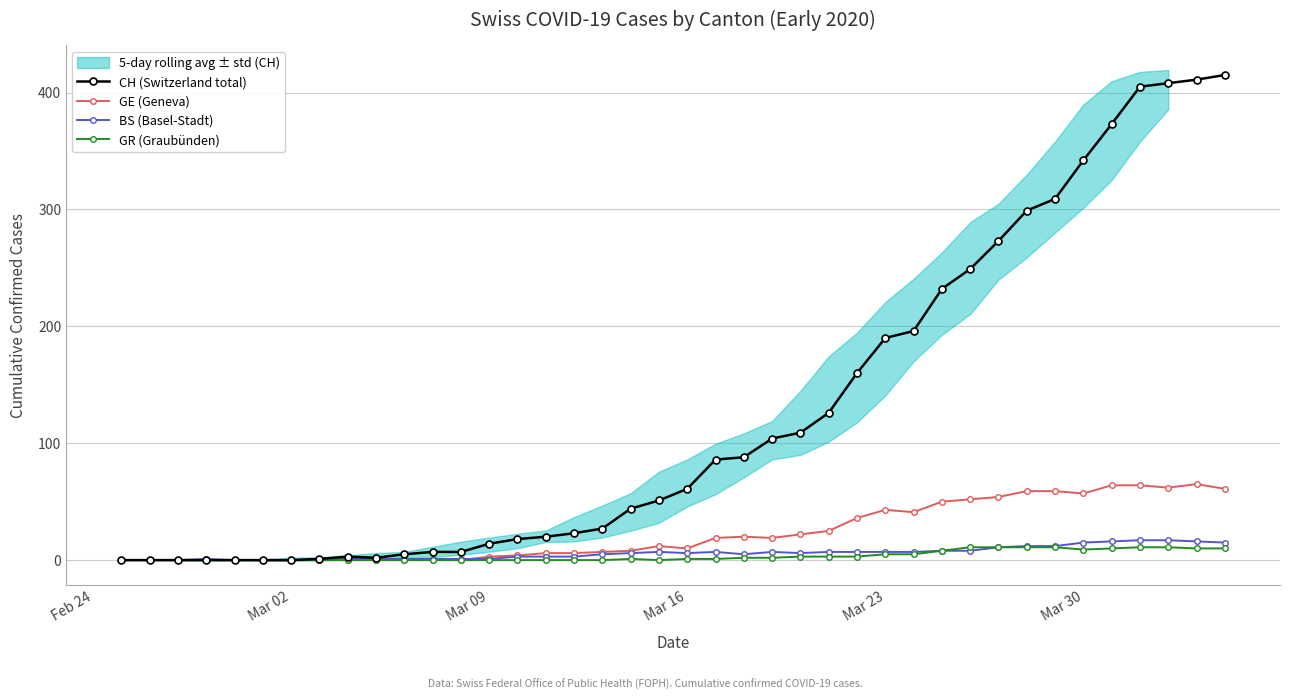

The value of GE (Geneva) at Mar 30 is 21. True or false?

False